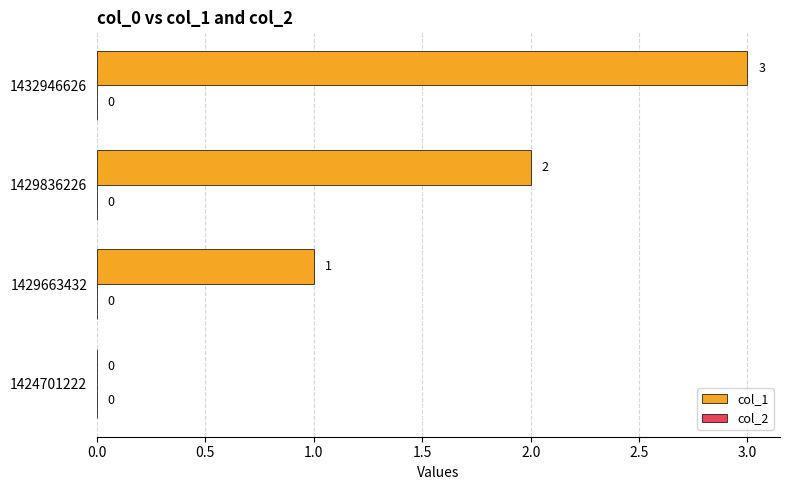

Which category has the highest value across all series?

1432946626